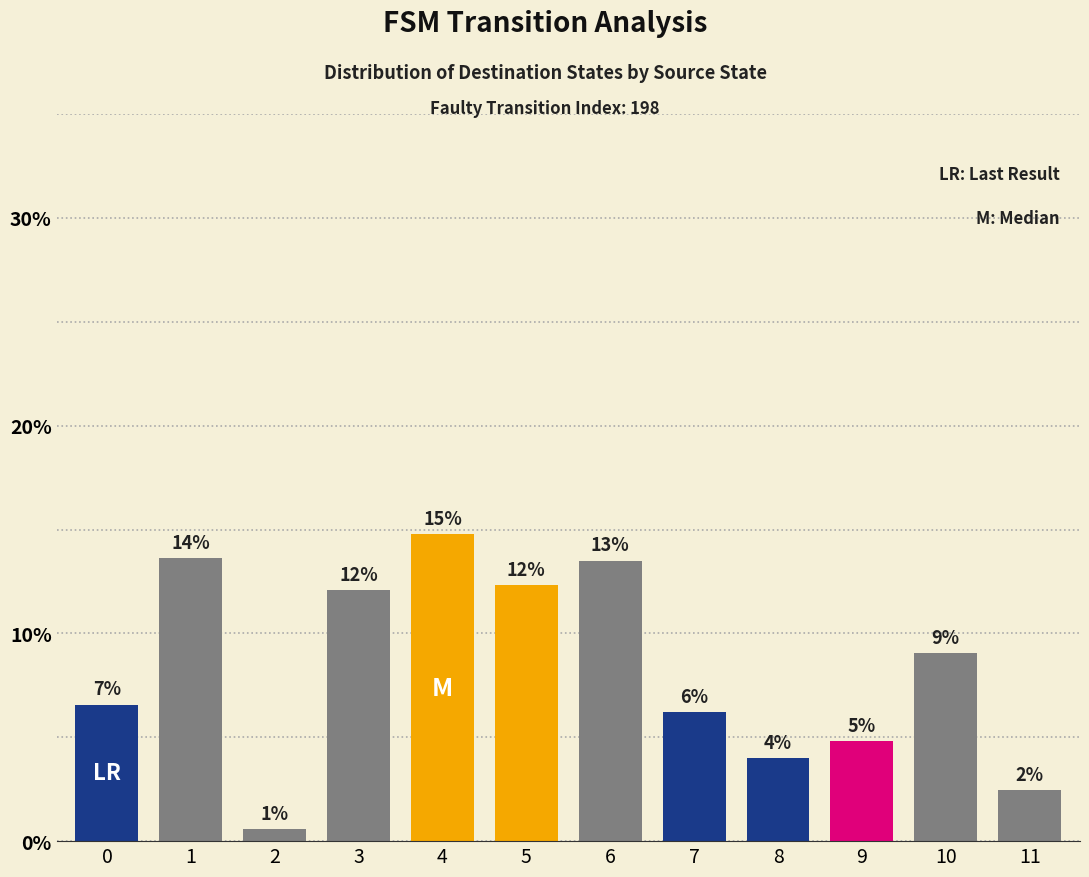

Are the bars horizontal?

No